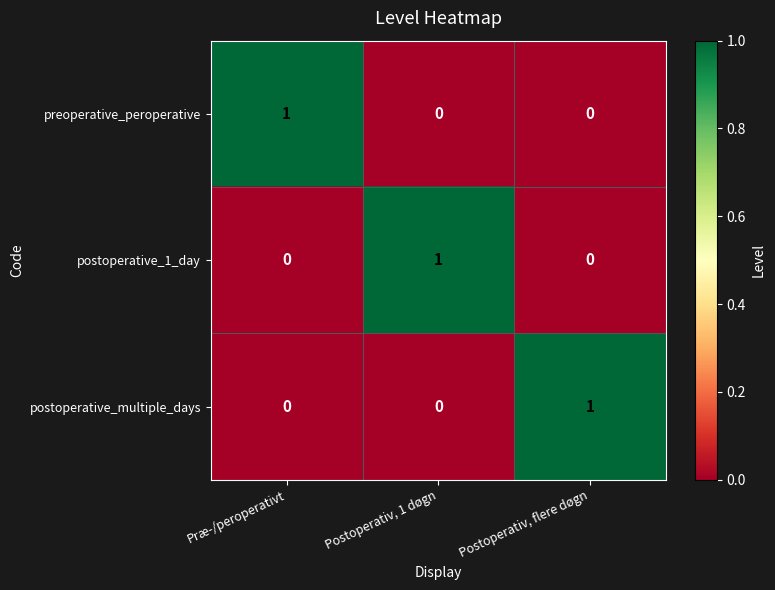

Reading left to right, what are all the values shown in this chart?

preoperative_peroperative: Præ-/peroperativt=1	Postoperativ, 1 døgn=0	Postoperativ, flere døgn=0
postoperative_1_day: Præ-/peroperativt=0	Postoperativ, 1 døgn=1	Postoperativ, flere døgn=0
postoperative_multiple_days: Præ-/peroperativt=0	Postoperativ, 1 døgn=0	Postoperativ, flere døgn=1